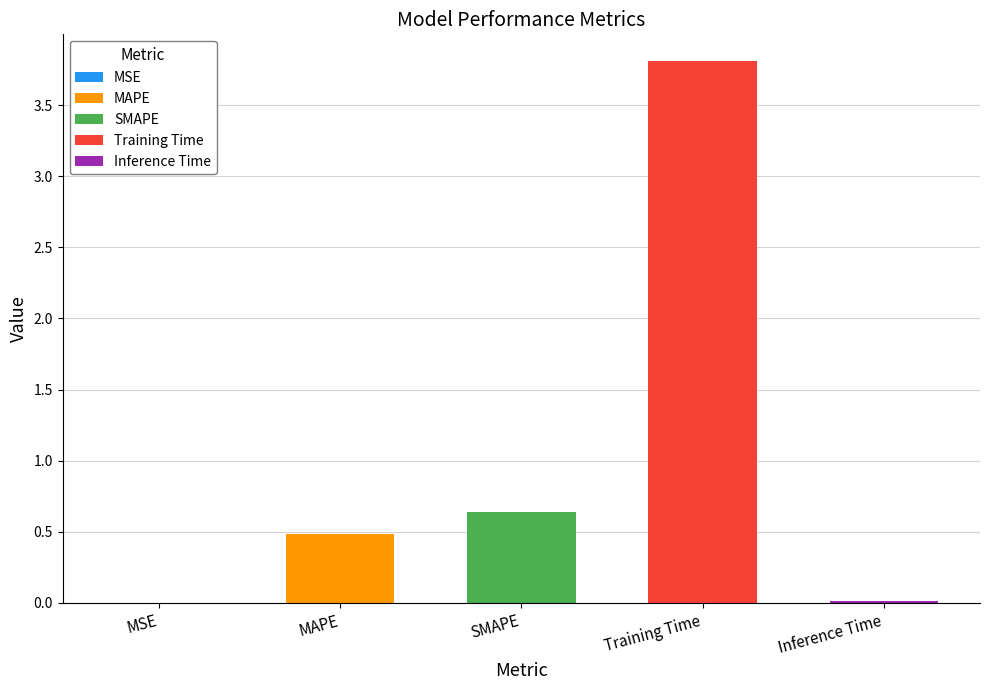

What is the label of the 1st bar from the left?

MSE